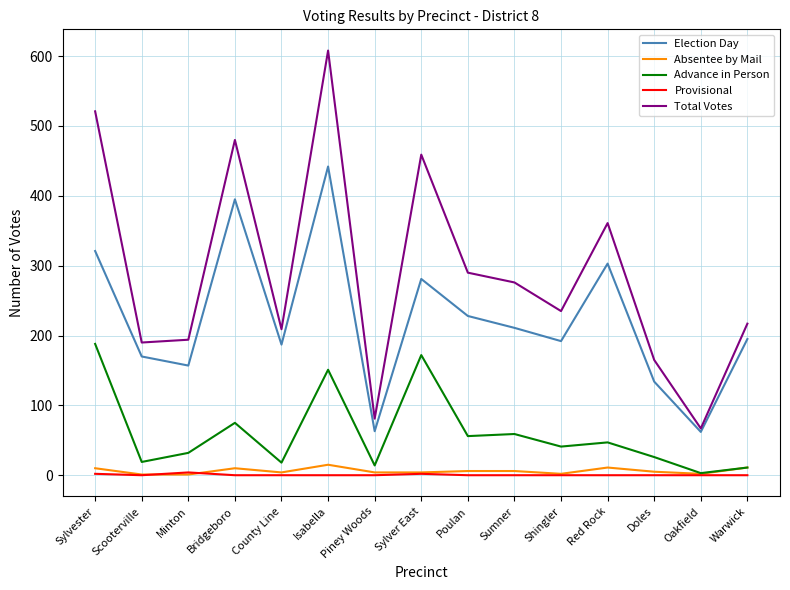

What position from the left is Sumner?

10